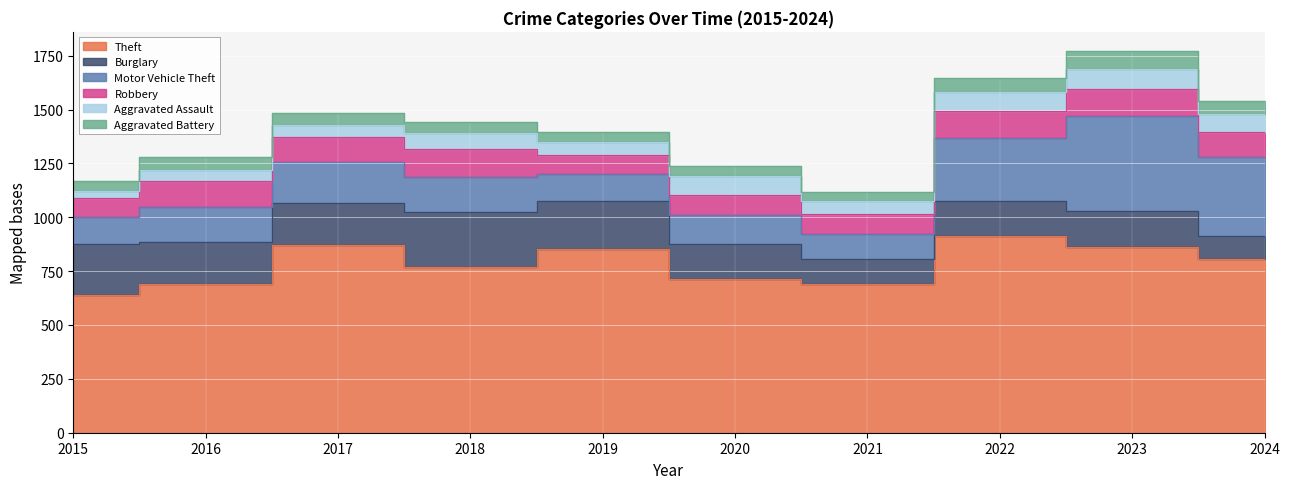

At which label does Aggravated Assault reach its minimum?

2015